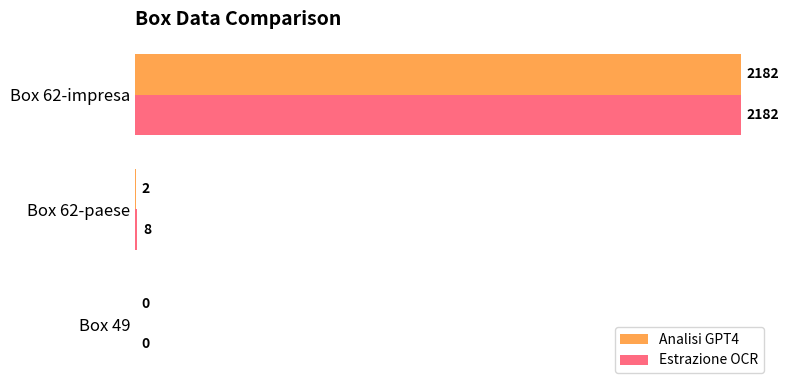

What is the average value of the Estrazione OCR series?

730